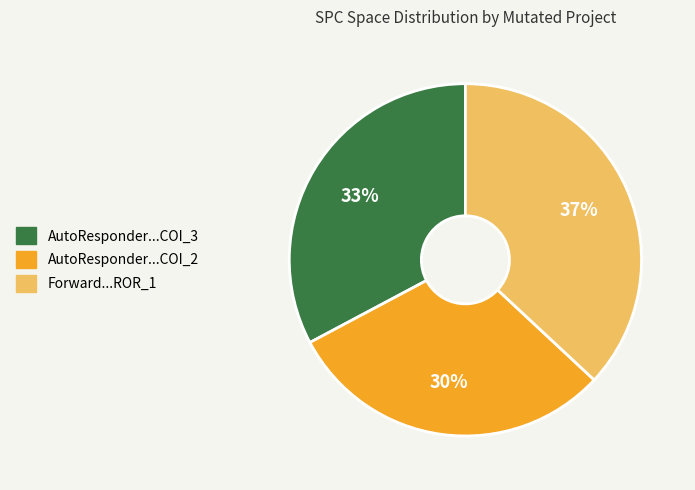

Does any single category account for the majority?

No